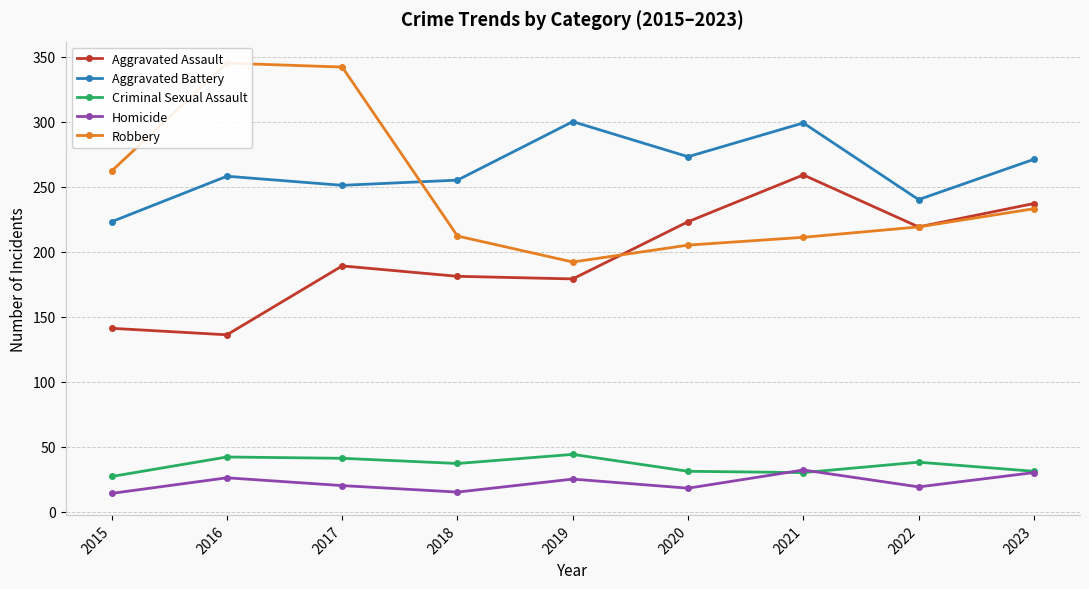

True or false: Criminal Sexual Assault and Aggravated Assault intersect in this chart.

False